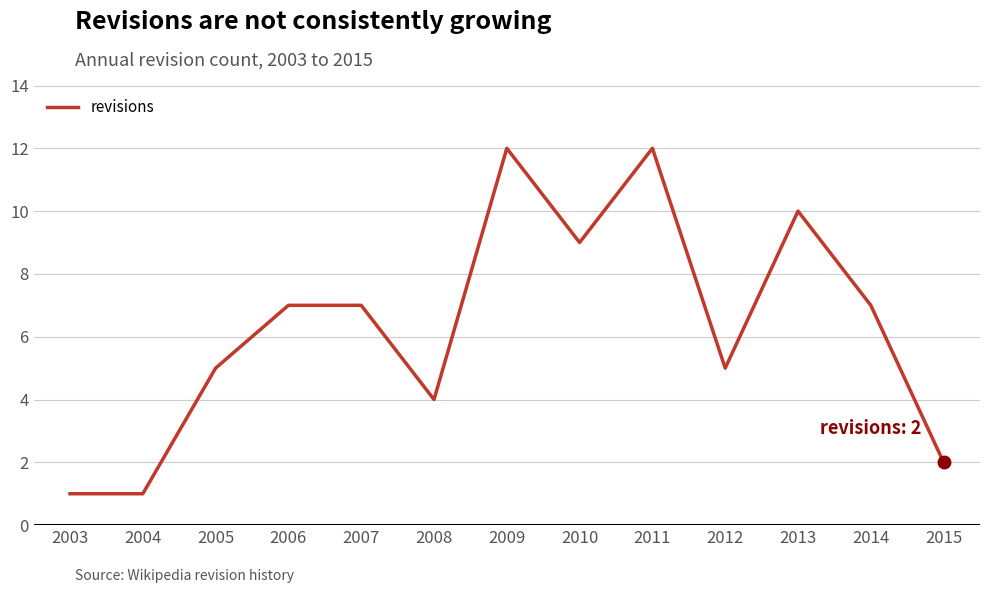

Is this an area chart (filled region under the line)?

No